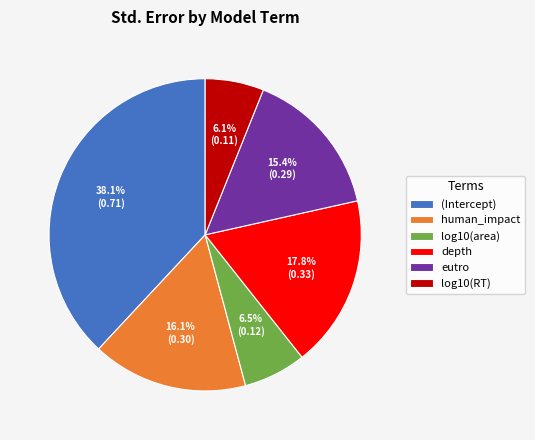

Which slice is the largest?

(Intercept)